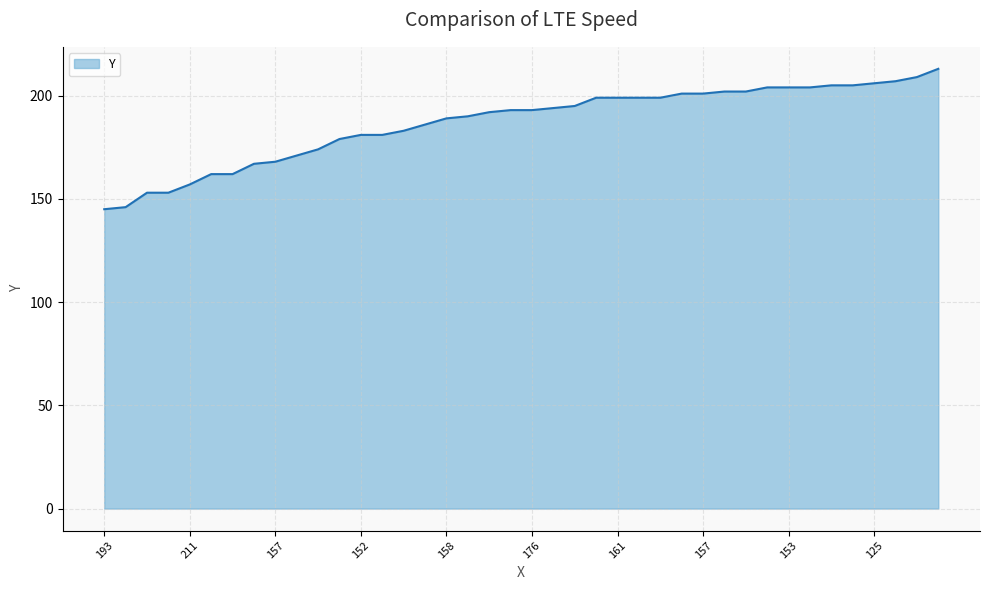

What is the maximum value shown in the chart?

213